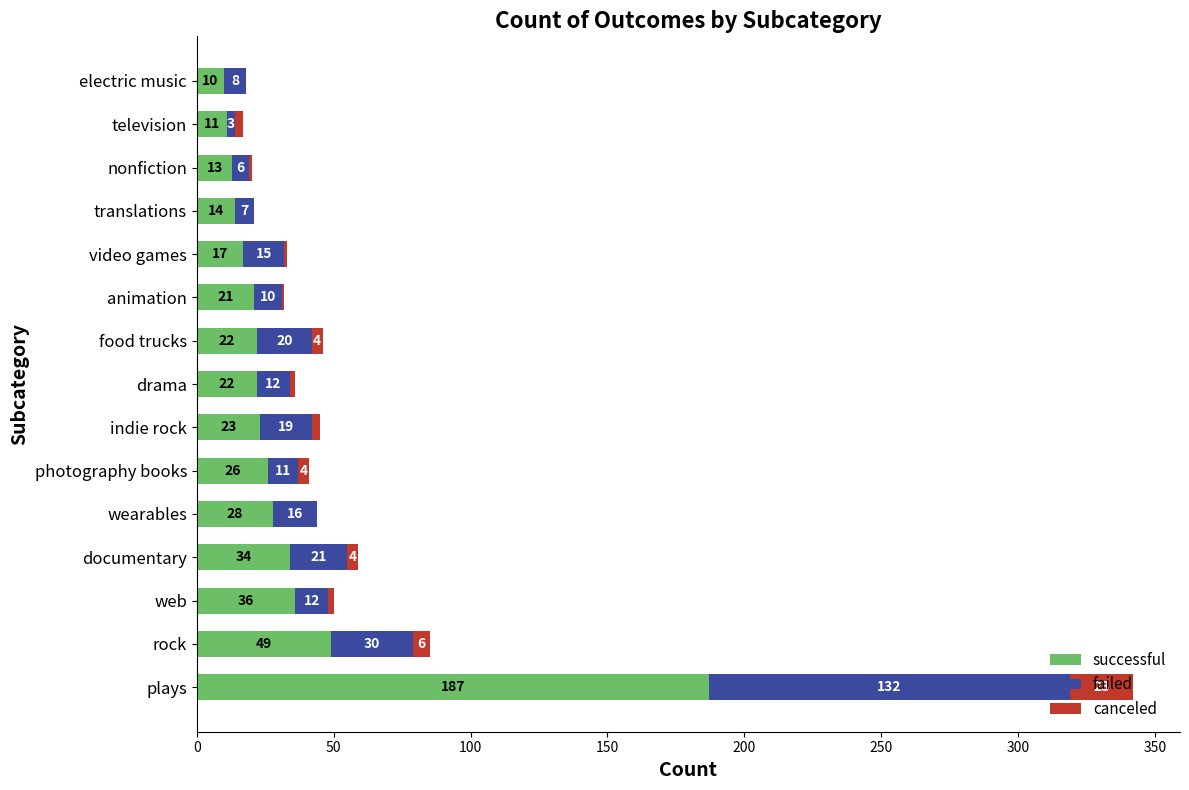

At which category is the sum across all series the highest?

plays